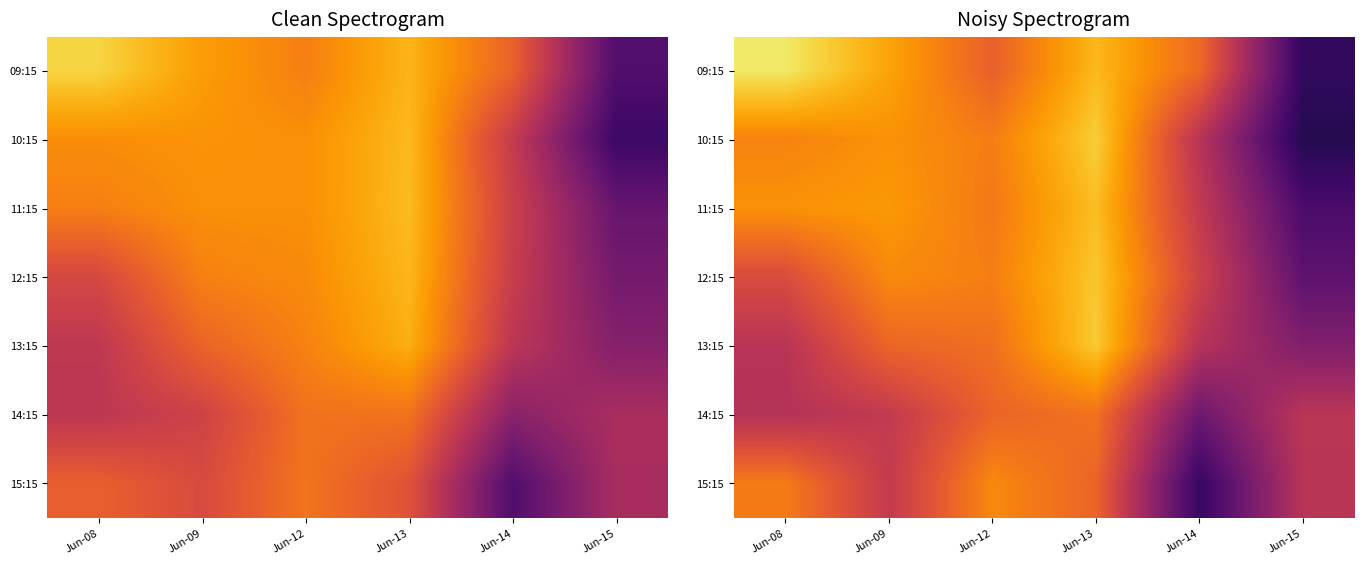

At which category is the sum across all series the highest?

Jun-13